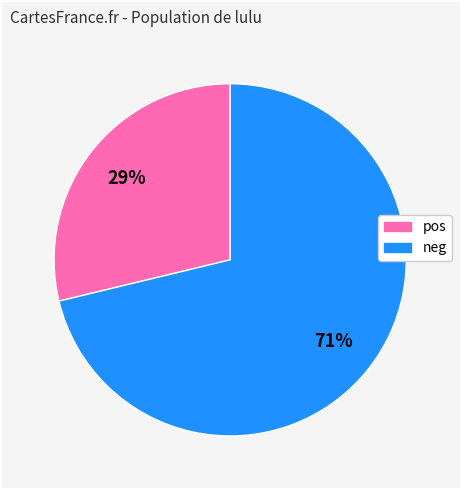

What is the largest slice in the pie chart?

neg